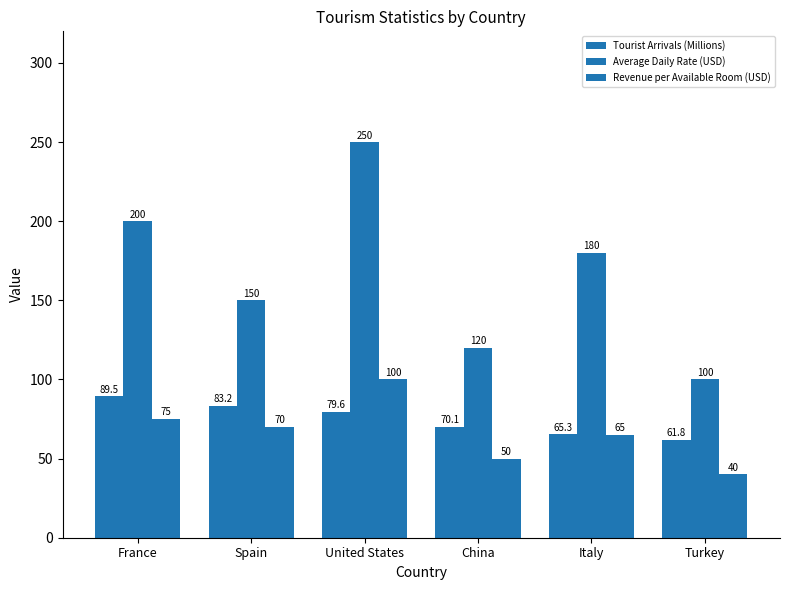

The value of Average Daily Rate (USD) at China is 120.0. True or false?

True